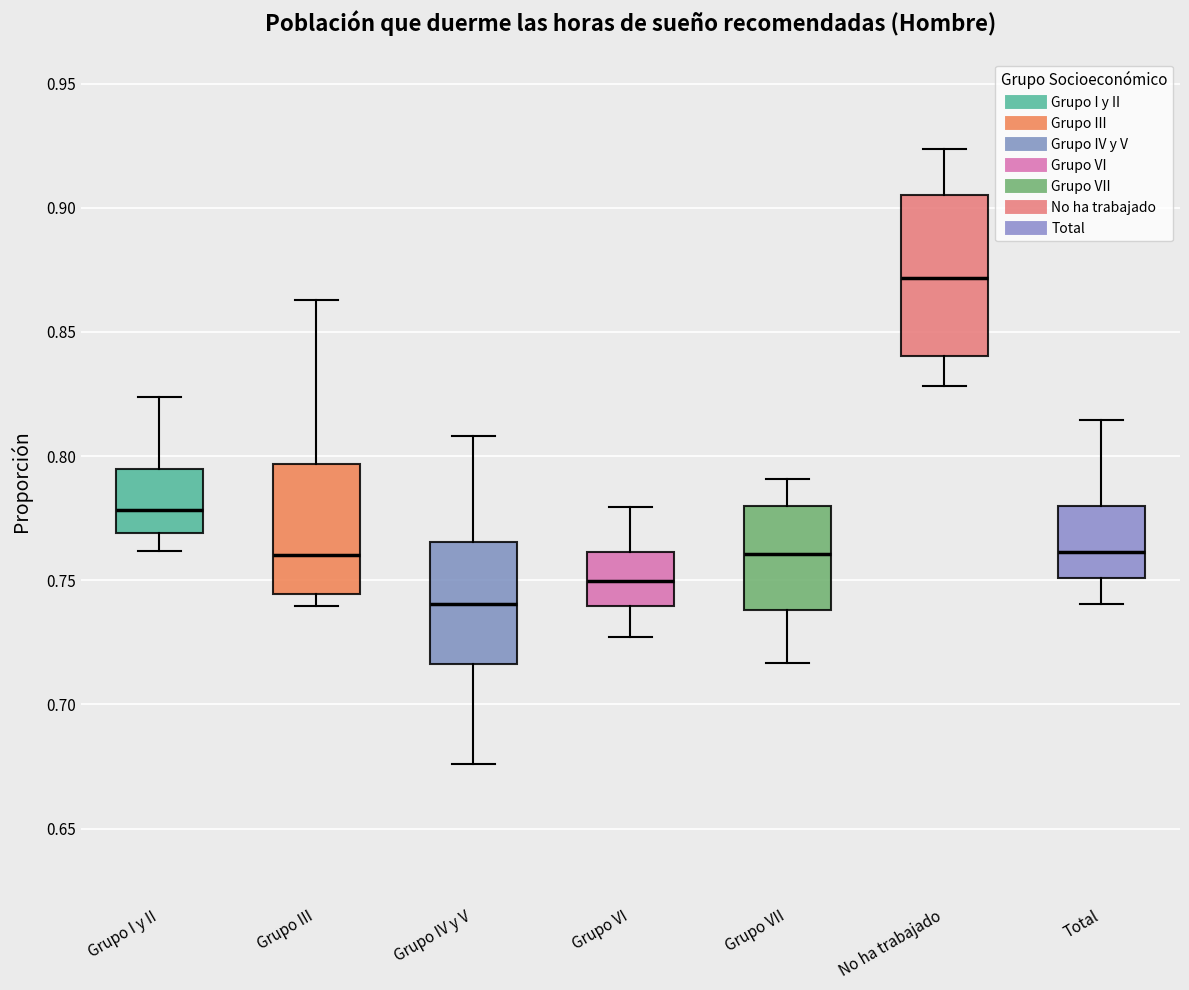

Where does the upper whisker of the box for Grupo I y II end on the y-axis? The values are not printed on the chart, so give them approximately, as read against the axis.

0.825